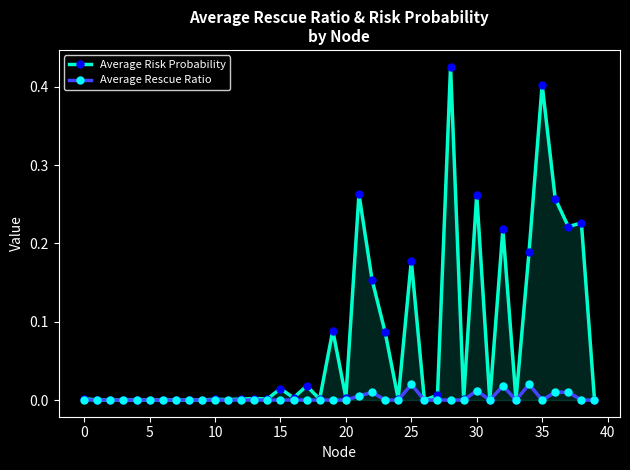

True or false: Average Rescue Ratio has more than 2 interior local peaks.

True